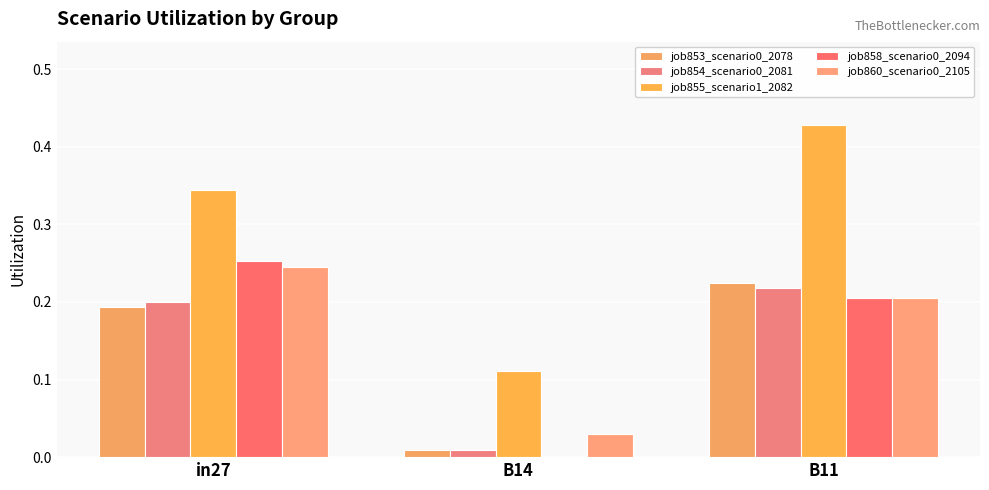

True or false: job860_scenario0_2105 has a value of 0.2 at in27.

True